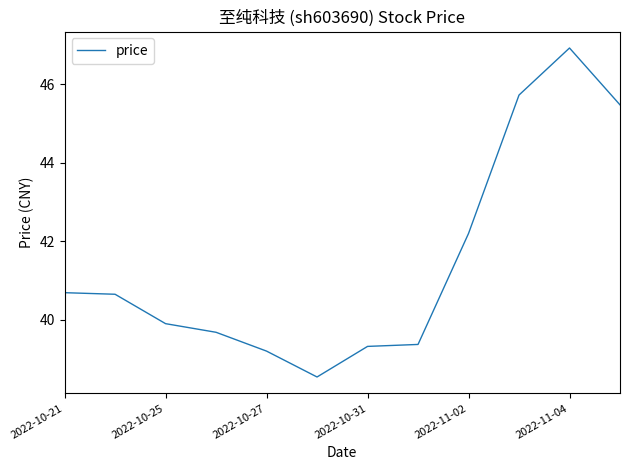

What is the difference between the maximum and minimum values?

8.4